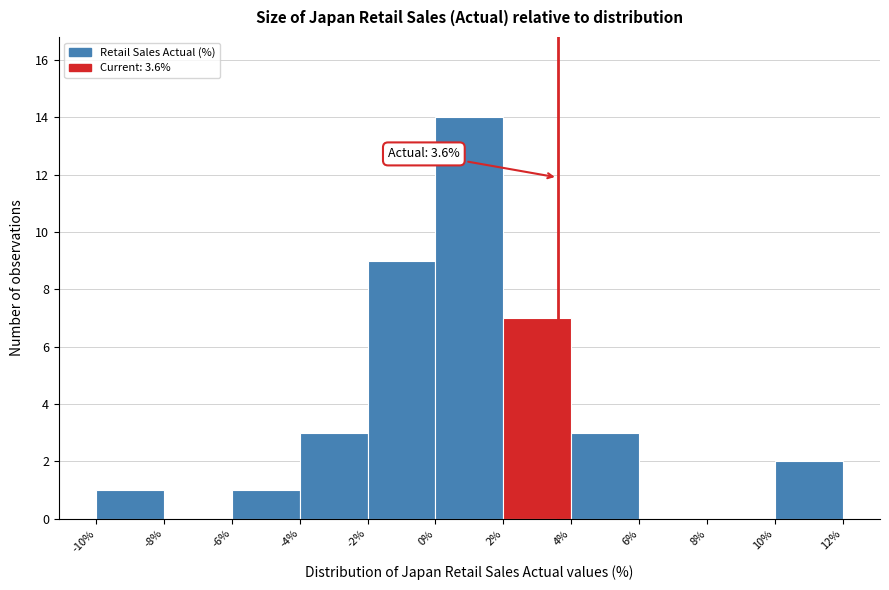

Which range on the x-axis has the tallest bar?

0% to 2%